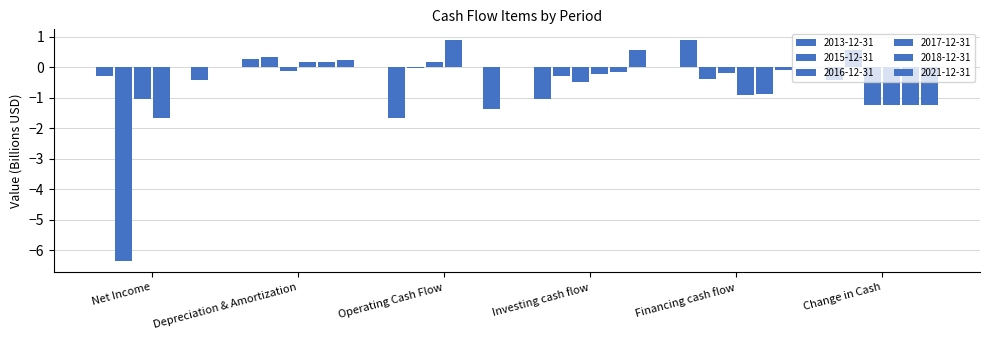

What is the value of the 2013-12-31 bar at the 4th from the left?

-1.1